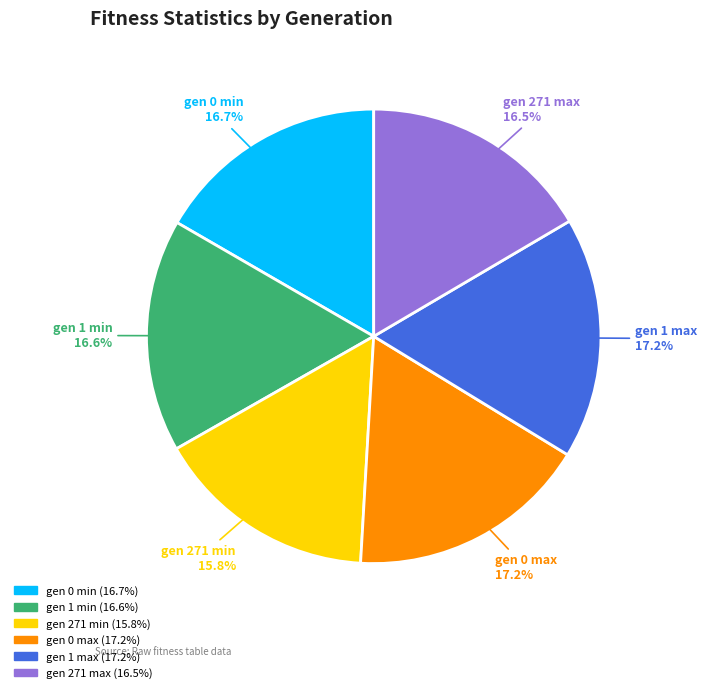

To the nearest percent, what is the combined percentage of gen 0 min and gen 271 max?

33%